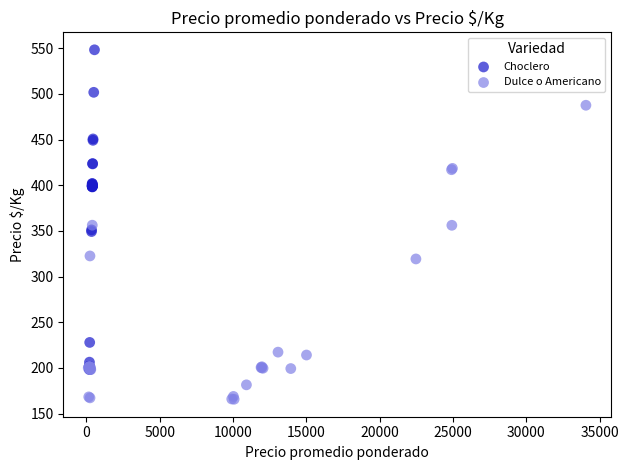

Which series reaches the maximum Y coordinate?

Choclero